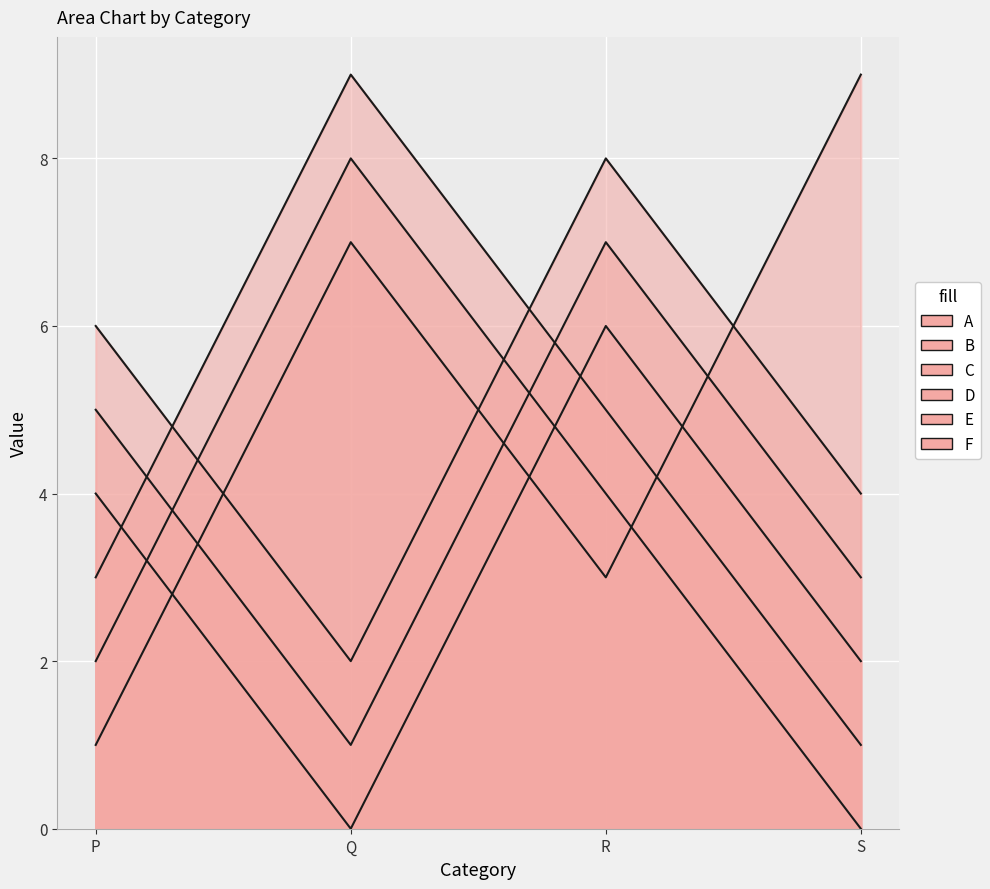

Which series ends up on top after the final intersection of E and A?

A